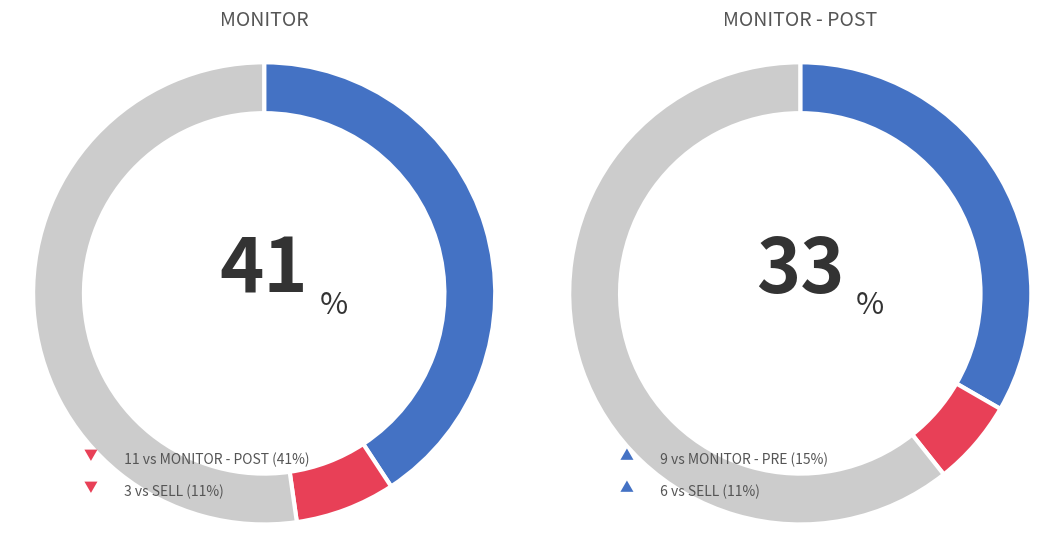

Rank the categories by value from lowest to highest.

SELL, MONITOR - PRE, MONITOR - POST, MONITOR